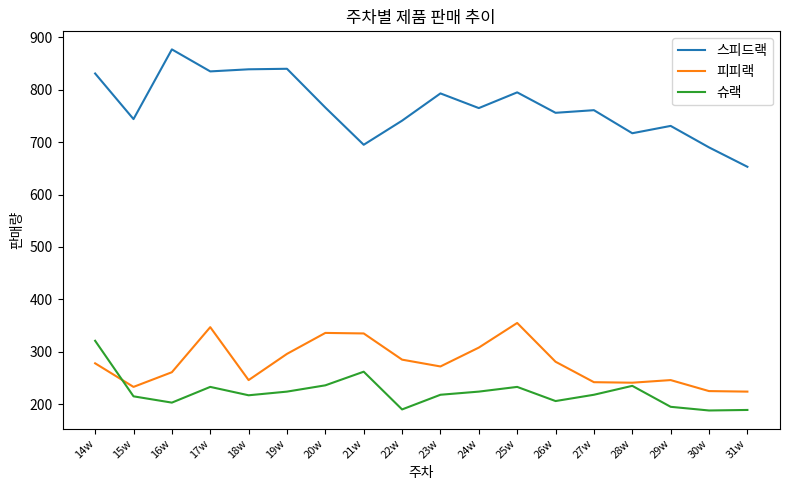

Which series has the widest spread of values?

스피드랙